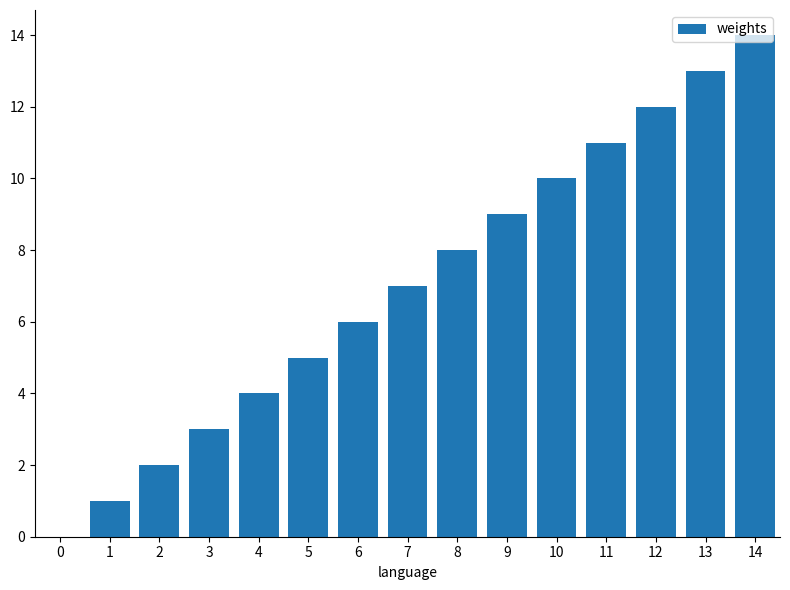

At which category does the chart reach its peak across all series?

14